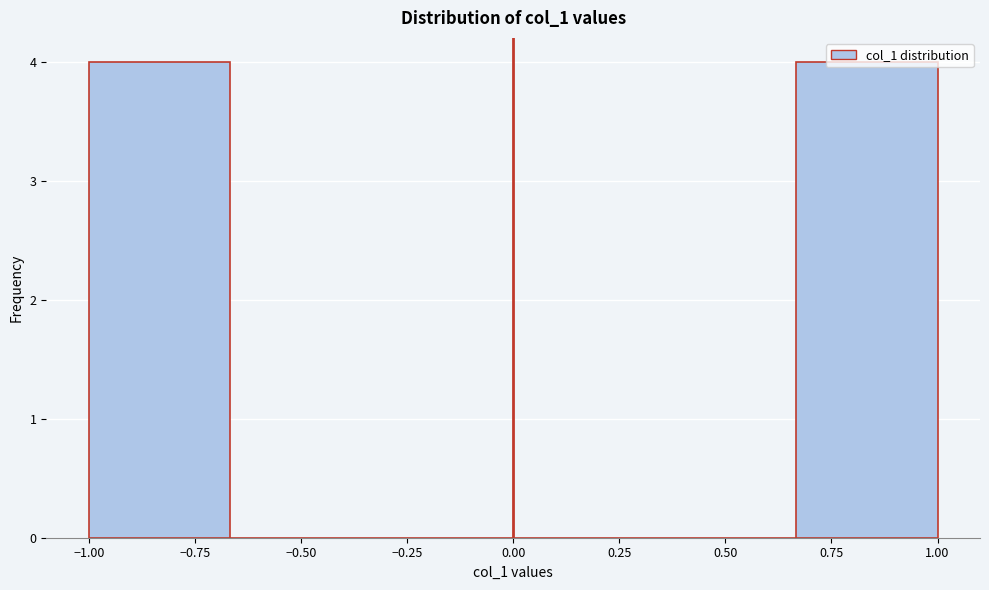

Reading left to right, list every bar in this chart as the range it spans on the x-axis followed by its height. Neither the bar edges nor the heights are printed on the chart, so give them approximately, as read against the axes.

-1.00 to -0.65: 4
-0.65 to -0.35: 0
-0.35 to 0.00: 0
0.00 to 0.35: 0
0.35 to 0.65: 0
0.65 to 1.00: 4